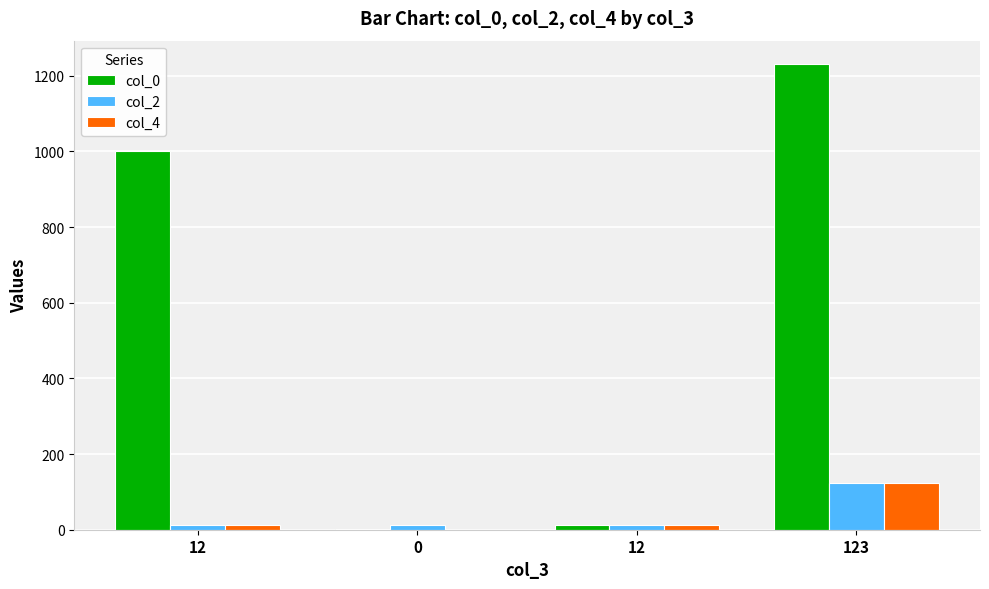

Are the bars grouped side by side (vs. stacked)?

Yes